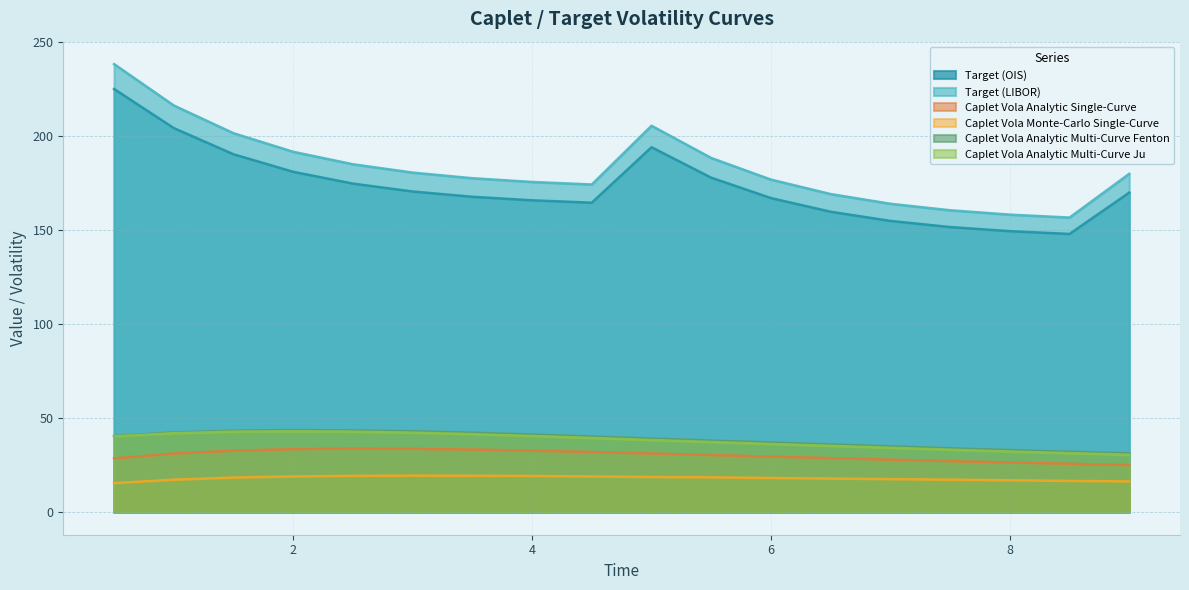

Where is the first local minimum for Target (OIS)?

4.5